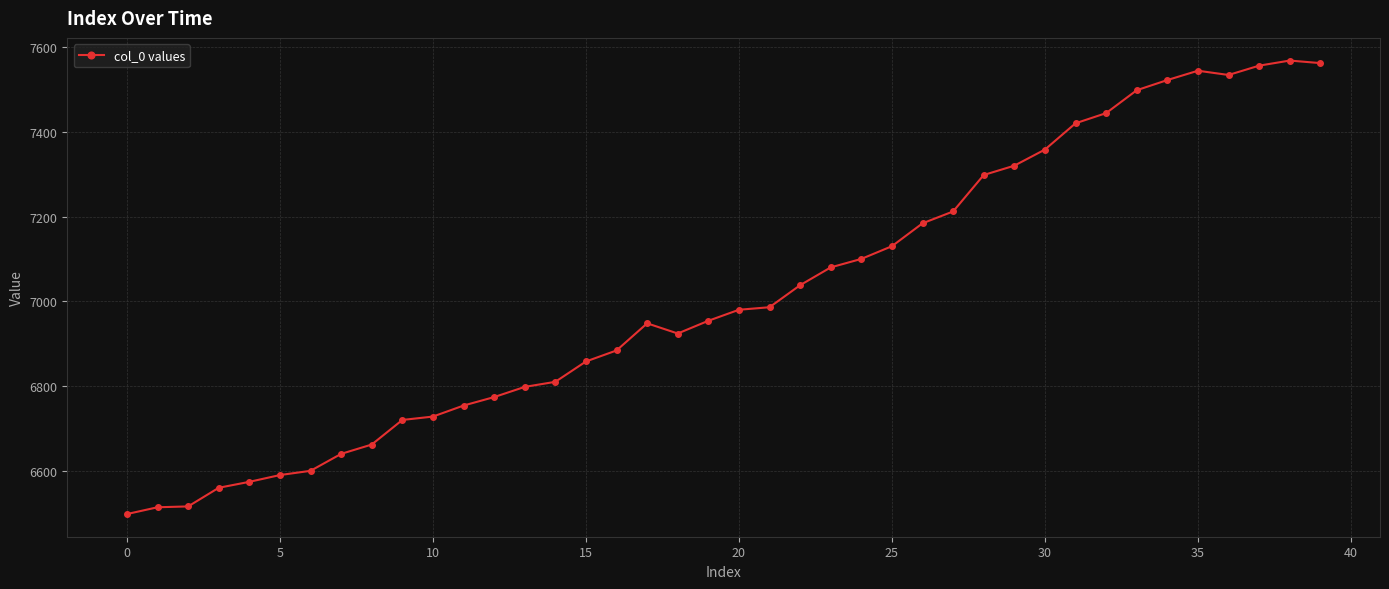

What is the greatest value displayed?

7568